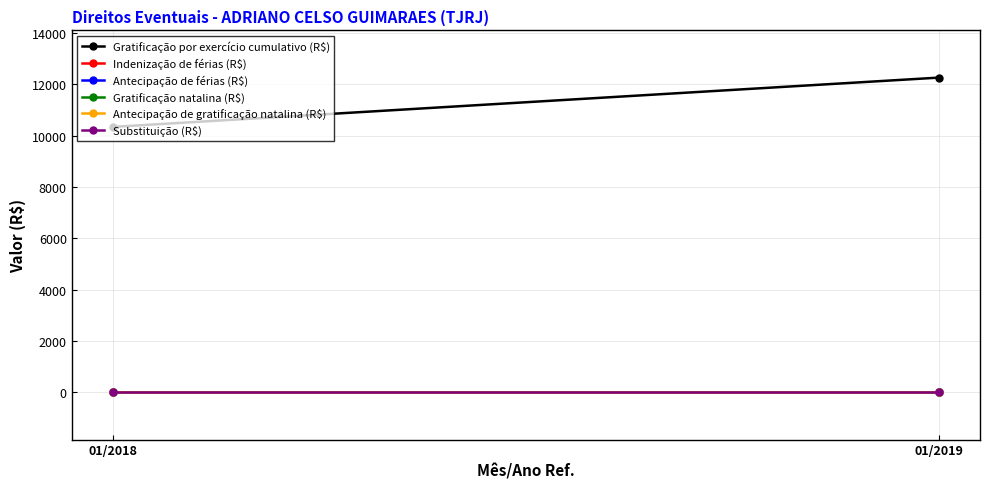

What is the greatest value displayed?

12259.8